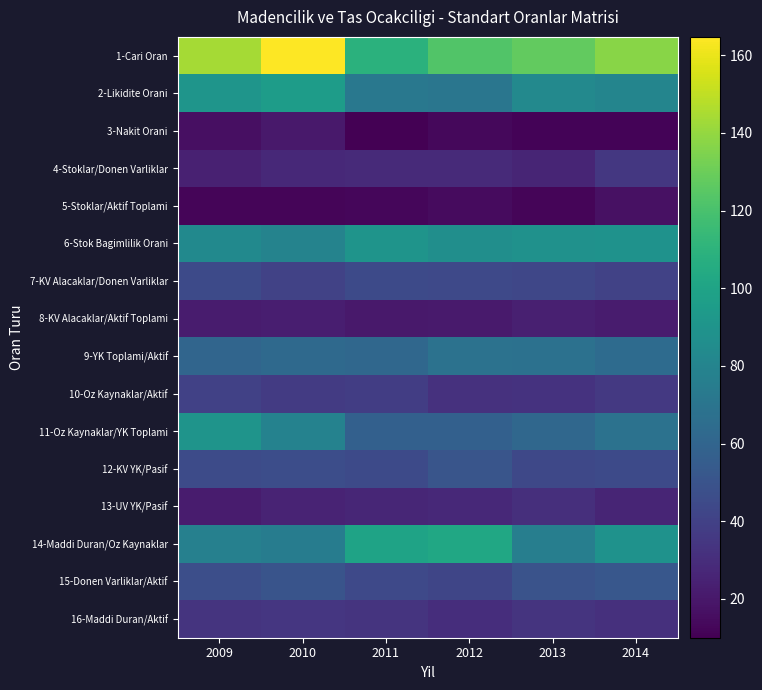

What is the total value across all series at 2013?

809.5